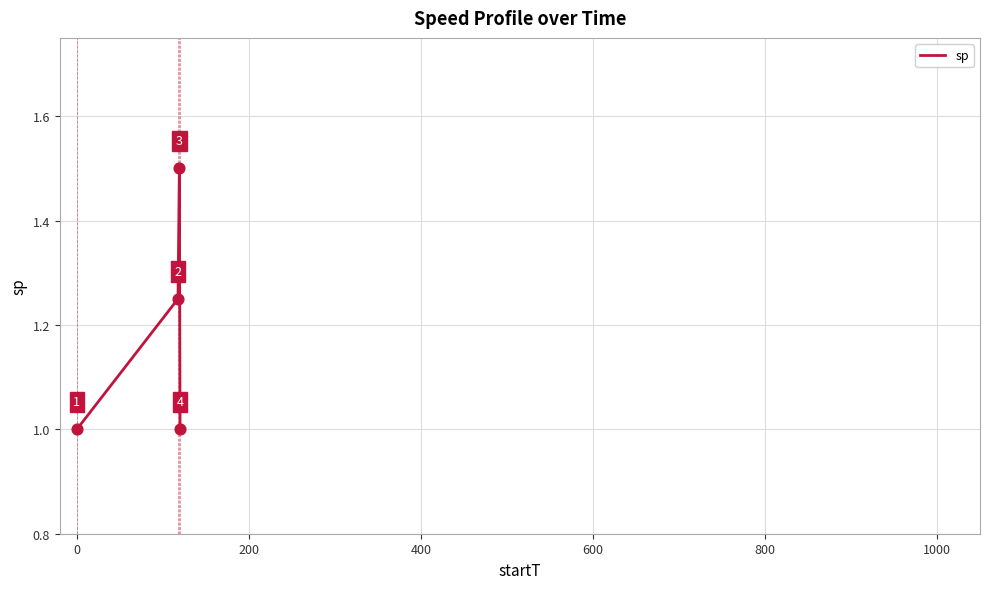

How many values are between 1 and 2?

4